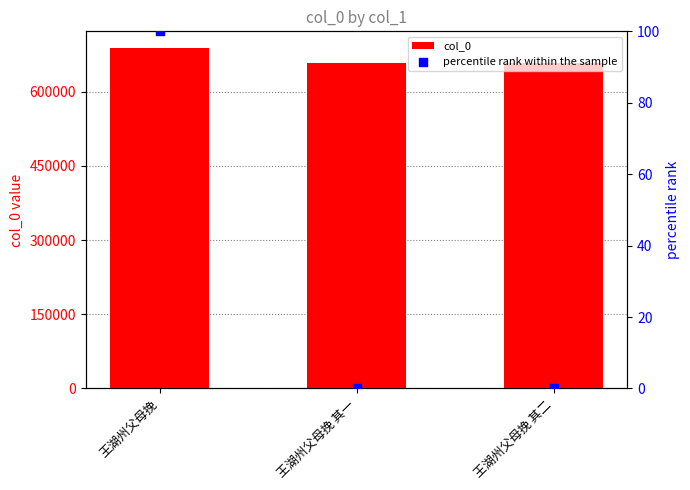

Is the value of percentile rank within the sample at 王湖州父母挽 其二 greater than the value of col_0 at 王湖州父母挽 其二?

No